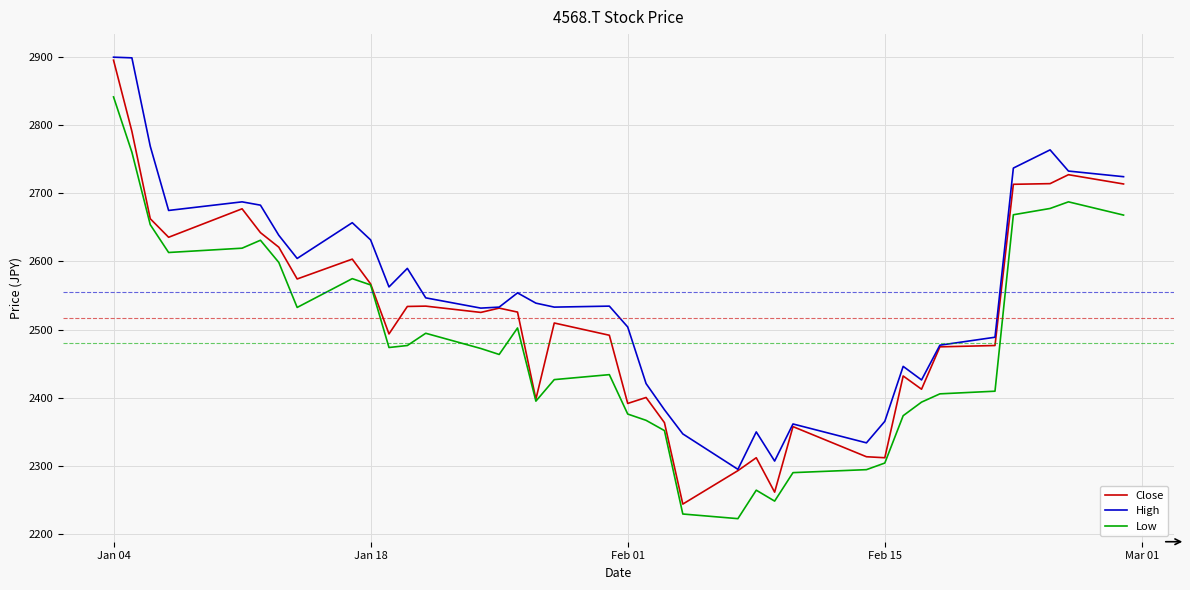

Which series has the widest spread of values?

Close